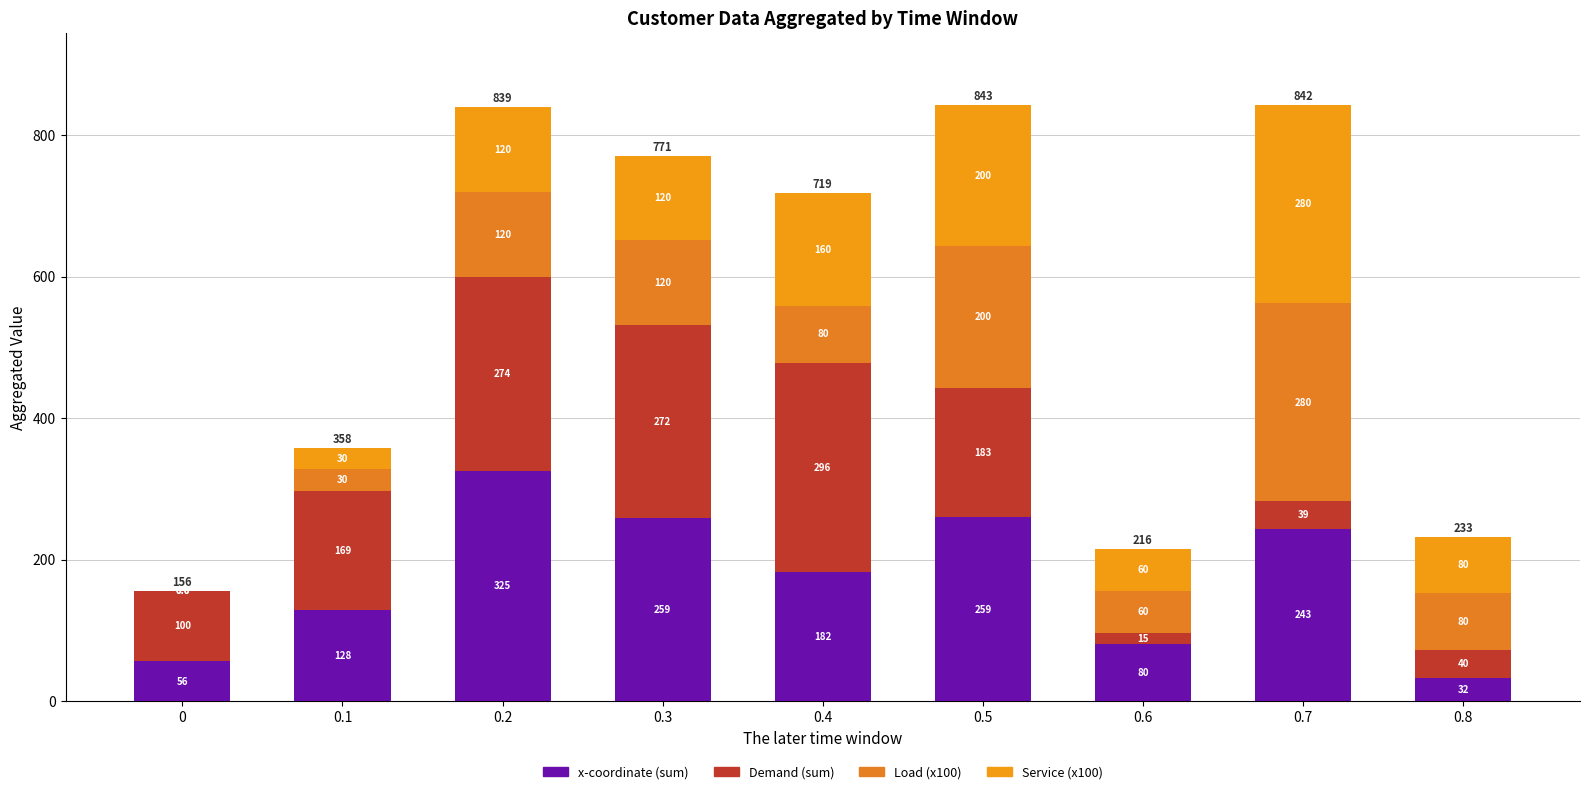

What are all the series names shown in the legend?

x-coordinate (sum), Demand (sum), Load (x100), Service (x100)